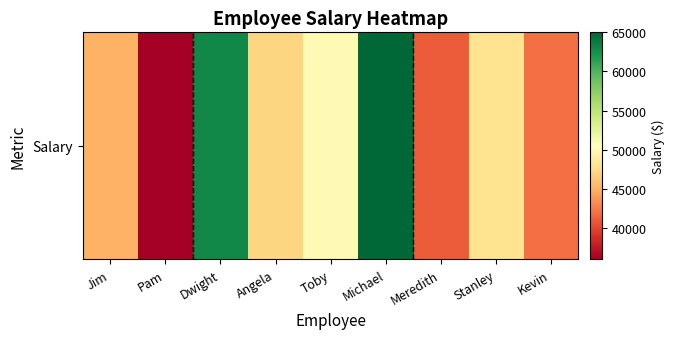

Reading left to right, what are all the values shown in this chart?

Jim=45000	Pam=36000	Dwight=63000	Angela=47000	Toby=50000	Michael=65000	Meredith=41000	Stanley=48000	Kevin=42000